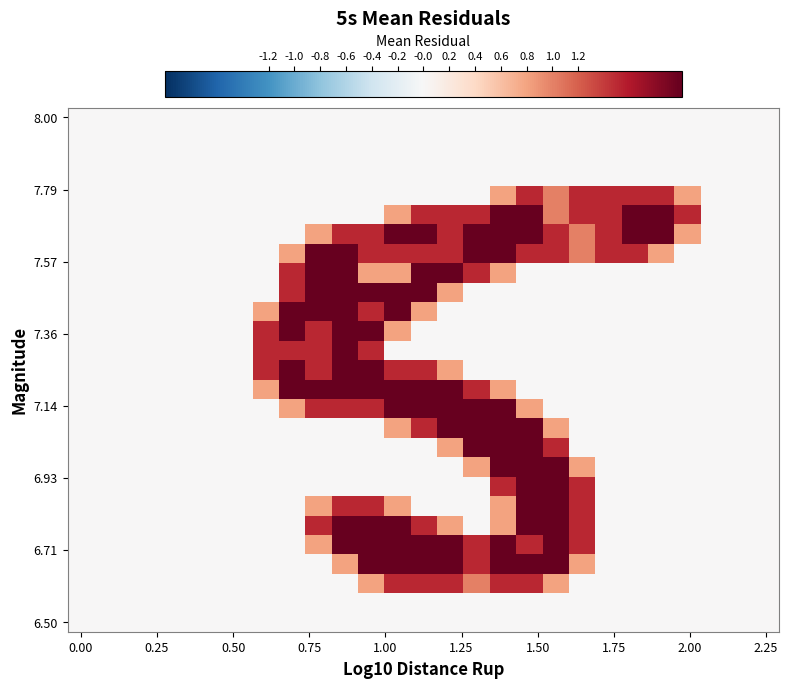

At which category does the chart reach its peak across all series?

16